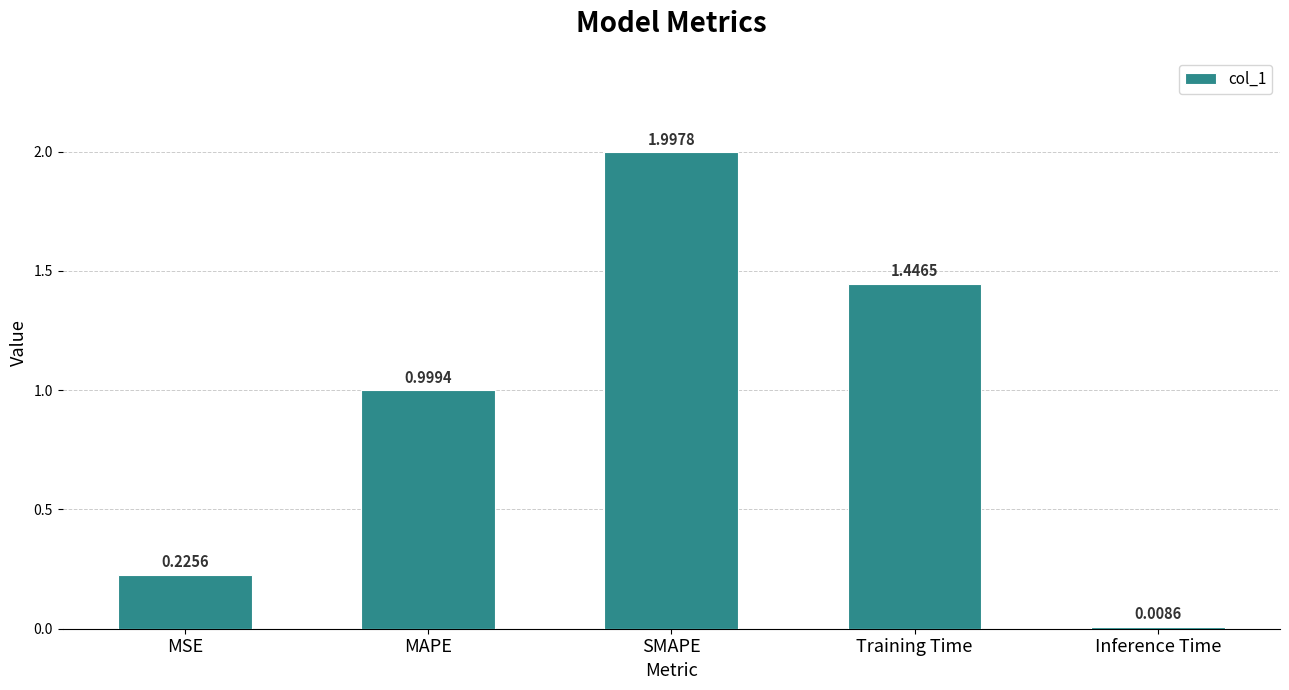

What is the label of the 5th bar from the right?

MSE